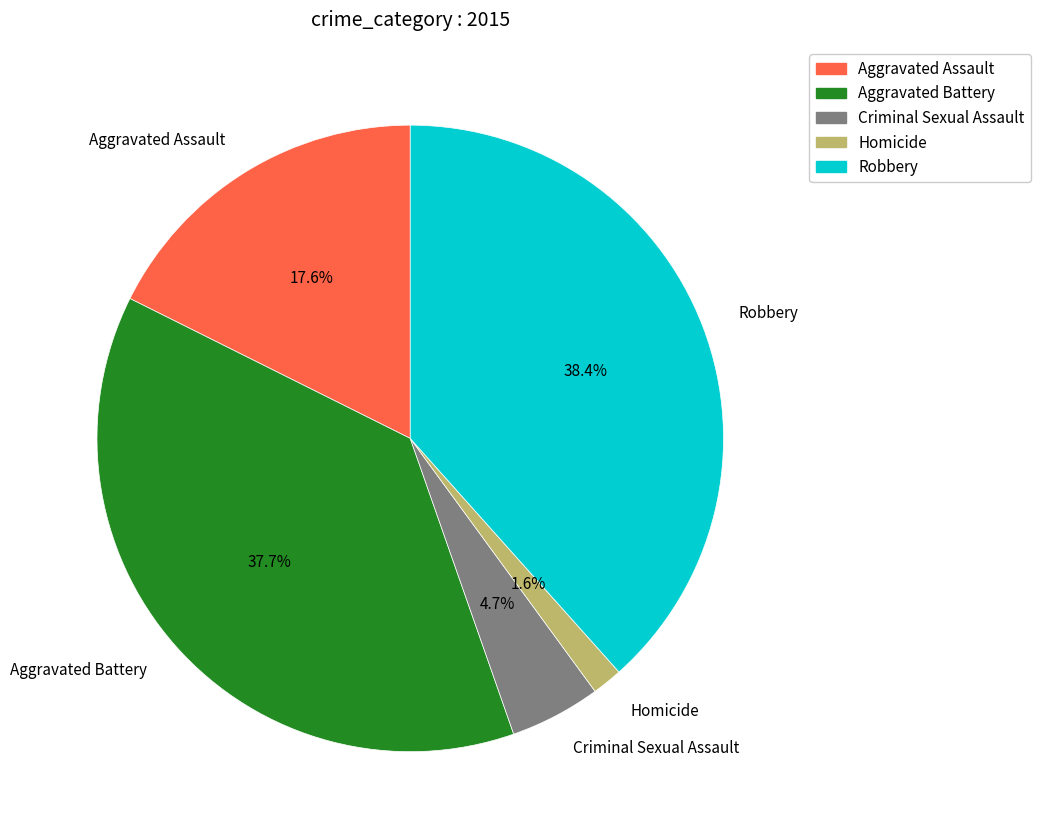

Combined, what portion of the pie is Homicide and Aggravated Battery?

39.3%